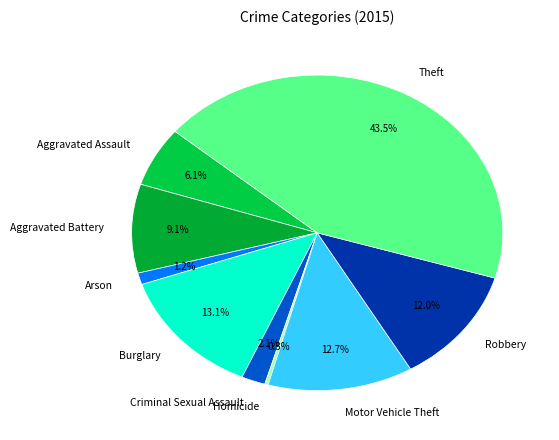

Which slice is the smallest?

Homicide